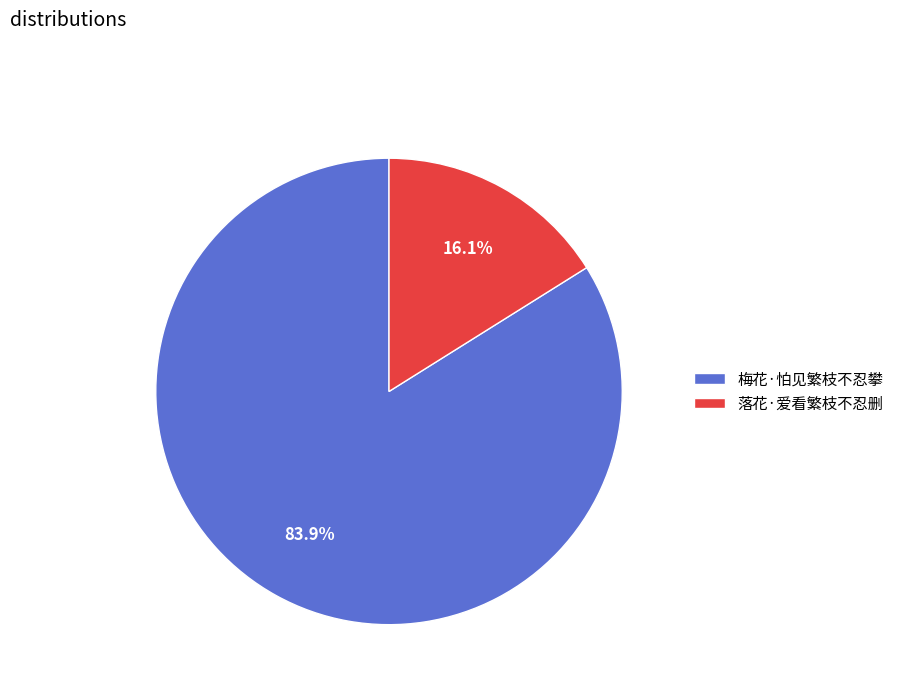

To the nearest percent, what is the difference between the largest and smallest slice percentages?

68%